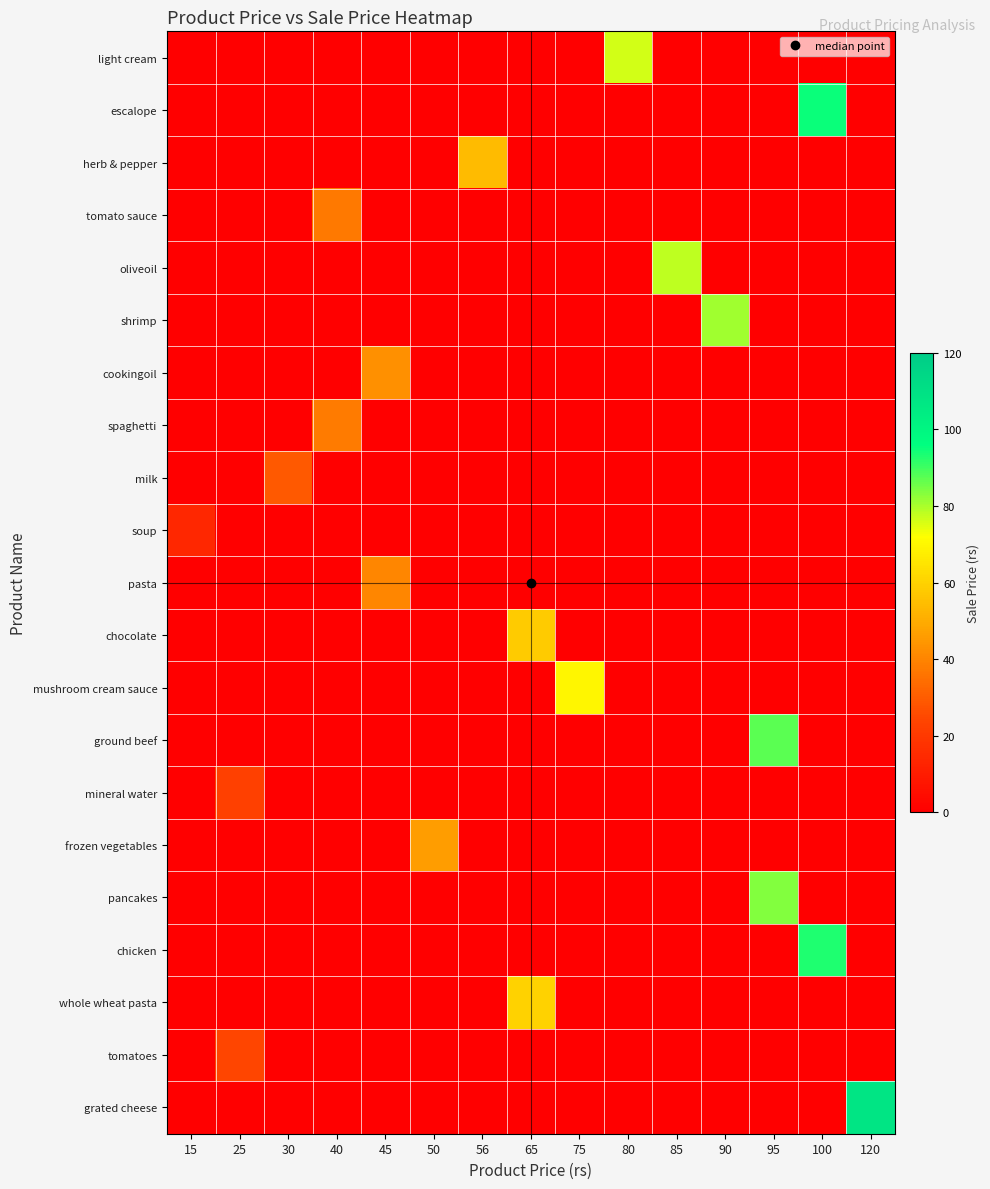

Reading right to left, transcribe all the data shown in this chart.

light cream: 120=0.0	100=0.0	95=0.0	90=0.0	85=0.0	80=76.0	75=0.0	65=0.0	56=0.0	50=0.0	45=0.0	40=0.0	30=0.0	25=0.0	15=0.0
escalope: 120=0.0	100=95.0	95=0.0	90=0.0	85=0.0	80=0.0	75=0.0	65=0.0	56=0.0	50=0.0	45=0.0	40=0.0	30=0.0	25=0.0	15=0.0
herb & pepper: 120=0.0	100=0.0	95=0.0	90=0.0	85=0.0	80=0.0	75=0.0	65=0.0	56=54.3	50=0.0	45=0.0	40=0.0	30=0.0	25=0.0	15=0.0
tomato sauce: 120=0.0	100=0.0	95=0.0	90=0.0	85=0.0	80=0.0	75=0.0	65=0.0	56=0.0	50=0.0	45=0.0	40=37.2	30=0.0	25=0.0	15=0.0
oliveoil: 120=0.0	100=0.0	95=0.0	90=0.0	85=78.2	80=0.0	75=0.0	65=0.0	56=0.0	50=0.0	45=0.0	40=0.0	30=0.0	25=0.0	15=0.0
shrimp: 120=0.0	100=0.0	95=0.0	90=81.0	85=0.0	80=0.0	75=0.0	65=0.0	56=0.0	50=0.0	45=0.0	40=0.0	30=0.0	25=0.0	15=0.0
cookingoil: 120=0.0	100=0.0	95=0.0	90=0.0	85=0.0	80=0.0	75=0.0	65=0.0	56=0.0	50=0.0	45=42.8	40=0.0	30=0.0	25=0.0	15=0.0
spaghetti: 120=0.0	100=0.0	95=0.0	90=0.0	85=0.0	80=0.0	75=0.0	65=0.0	56=0.0	50=0.0	45=0.0	40=37.6	30=0.0	25=0.0	15=0.0
milk: 120=0.0	100=0.0	95=0.0	90=0.0	85=0.0	80=0.0	75=0.0	65=0.0	56=0.0	50=0.0	45=0.0	40=0.0	30=29.1	25=0.0	15=0.0
soup: 120=0.0	100=0.0	95=0.0	90=0.0	85=0.0	80=0.0	75=0.0	65=0.0	56=0.0	50=0.0	45=0.0	40=0.0	30=0.0	25=0.0	15=13.9
pasta: 120=0.0	100=0.0	95=0.0	90=0.0	85=0.0	80=0.0	75=0.0	65=0.0	56=0.0	50=0.0	45=40.5	40=0.0	30=0.0	25=0.0	15=0.0
chocolate: 120=0.0	100=0.0	95=0.0	90=0.0	85=0.0	80=0.0	75=0.0	65=58.5	56=0.0	50=0.0	45=0.0	40=0.0	30=0.0	25=0.0	15=0.0
mushroom cream sauce: 120=0.0	100=0.0	95=0.0	90=0.0	85=0.0	80=0.0	75=69.8	65=0.0	56=0.0	50=0.0	45=0.0	40=0.0	30=0.0	25=0.0	15=0.0
ground beef: 120=0.0	100=0.0	95=87.4	90=0.0	85=0.0	80=0.0	75=0.0	65=0.0	56=0.0	50=0.0	45=0.0	40=0.0	30=0.0	25=0.0	15=0.0
mineral water: 120=0.0	100=0.0	95=0.0	90=0.0	85=0.0	80=0.0	75=0.0	65=0.0	56=0.0	50=0.0	45=0.0	40=0.0	30=0.0	25=22.5	15=0.0
frozen vegetables: 120=0.0	100=0.0	95=0.0	90=0.0	85=0.0	80=0.0	75=0.0	65=0.0	56=0.0	50=46.0	45=0.0	40=0.0	30=0.0	25=0.0	15=0.0
pancakes: 120=0.0	100=0.0	95=83.6	90=0.0	85=0.0	80=0.0	75=0.0	65=0.0	56=0.0	50=0.0	45=0.0	40=0.0	30=0.0	25=0.0	15=0.0
chicken: 120=0.0	100=93.0	95=0.0	90=0.0	85=0.0	80=0.0	75=0.0	65=0.0	56=0.0	50=0.0	45=0.0	40=0.0	30=0.0	25=0.0	15=0.0
whole wheat pasta: 120=0.0	100=0.0	95=0.0	90=0.0	85=0.0	80=0.0	75=0.0	65=60.5	56=0.0	50=0.0	45=0.0	40=0.0	30=0.0	25=0.0	15=0.0
tomatoes: 120=0.0	100=0.0	95=0.0	90=0.0	85=0.0	80=0.0	75=0.0	65=0.0	56=0.0	50=0.0	45=0.0	40=0.0	30=0.0	25=24.0	15=0.0
grated cheese: 120=108.0	100=0.0	95=0.0	90=0.0	85=0.0	80=0.0	75=0.0	65=0.0	56=0.0	50=0.0	45=0.0	40=0.0	30=0.0	25=0.0	15=0.0